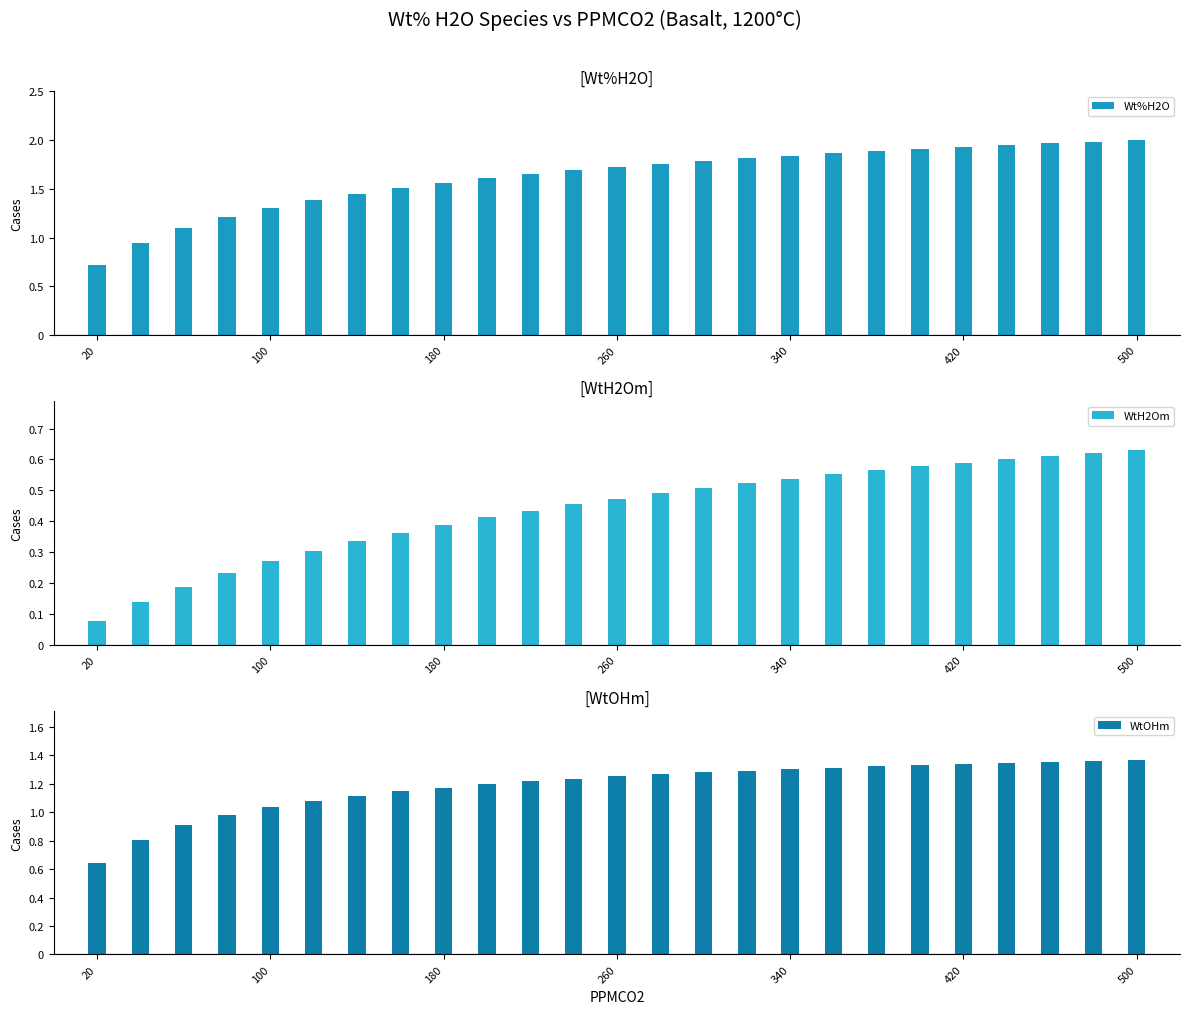

What is the minimum value for Wt%H2O?

0.7